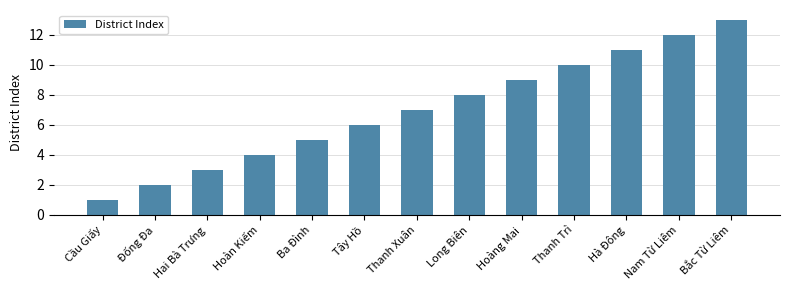

What is the difference between the values at Ba Đình and Cầu Giấy?

4